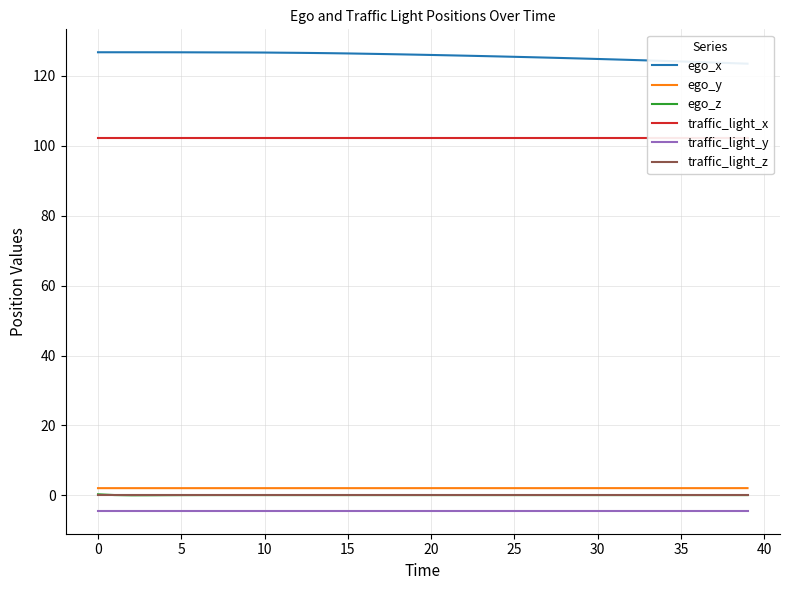

At how many categories does at least one series exceed 92?

40